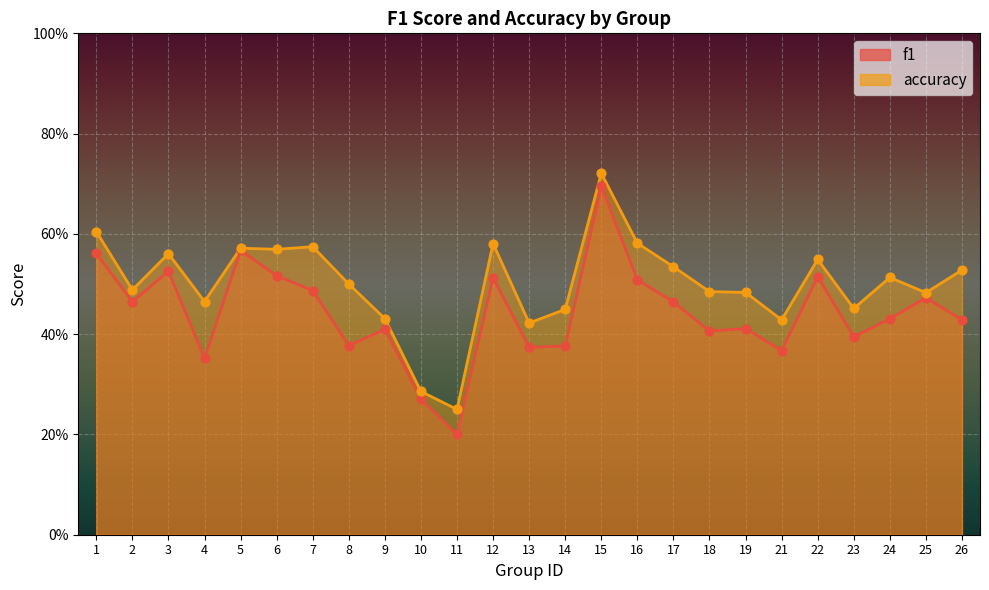

What is the total value across all series at 26?

1.0